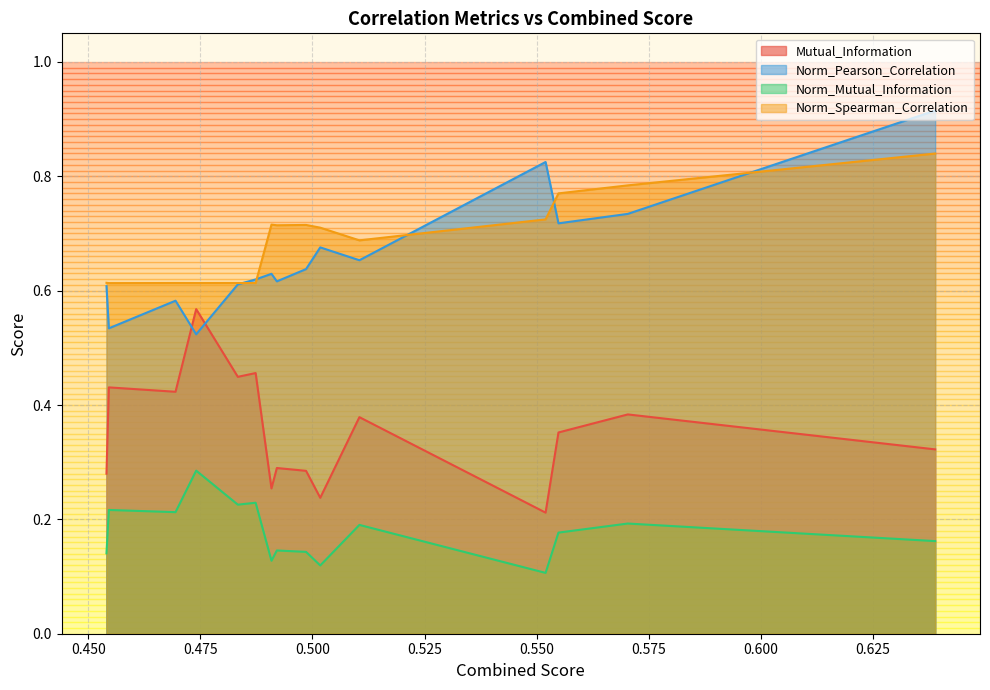

What is the difference between the maximum and minimum values in the Norm_Spearman_Correlation series?

0.2